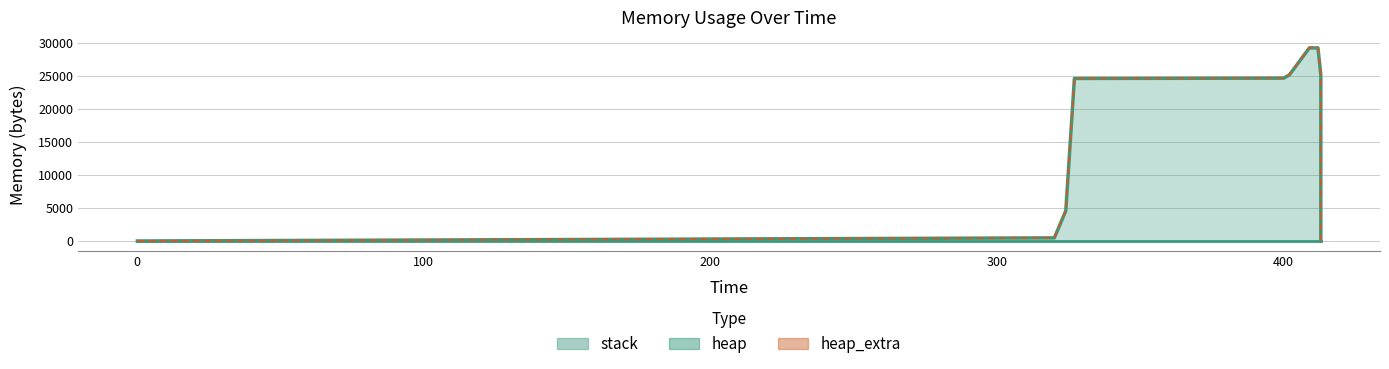

What is the value of the heap point at the 11th from the left?

20520